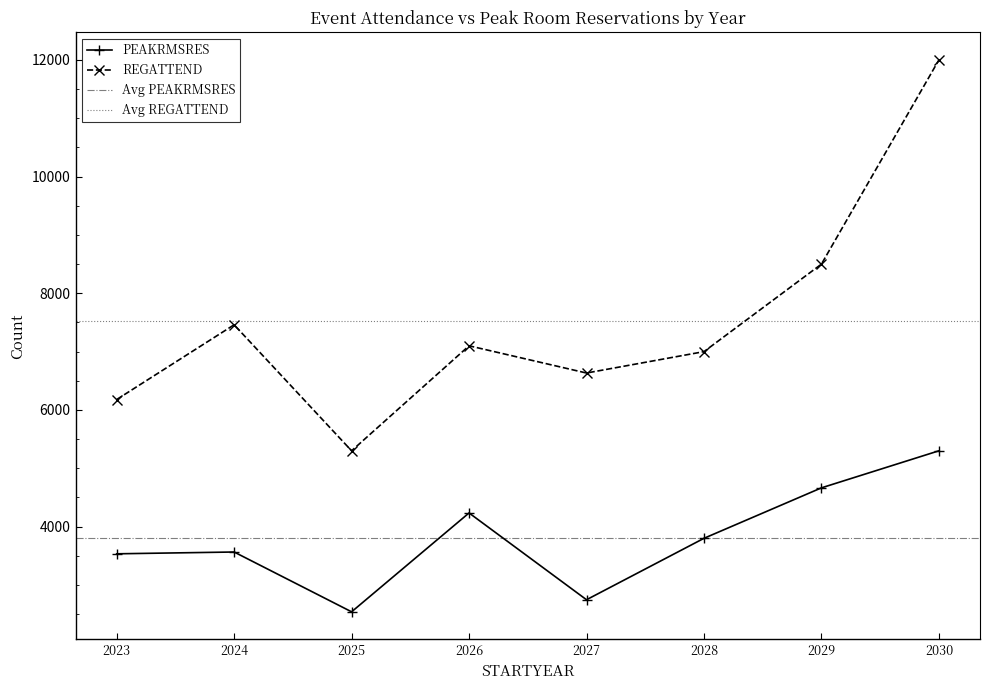

True or false: REGATTEND and PEAKRMSRES cross at least once.

False